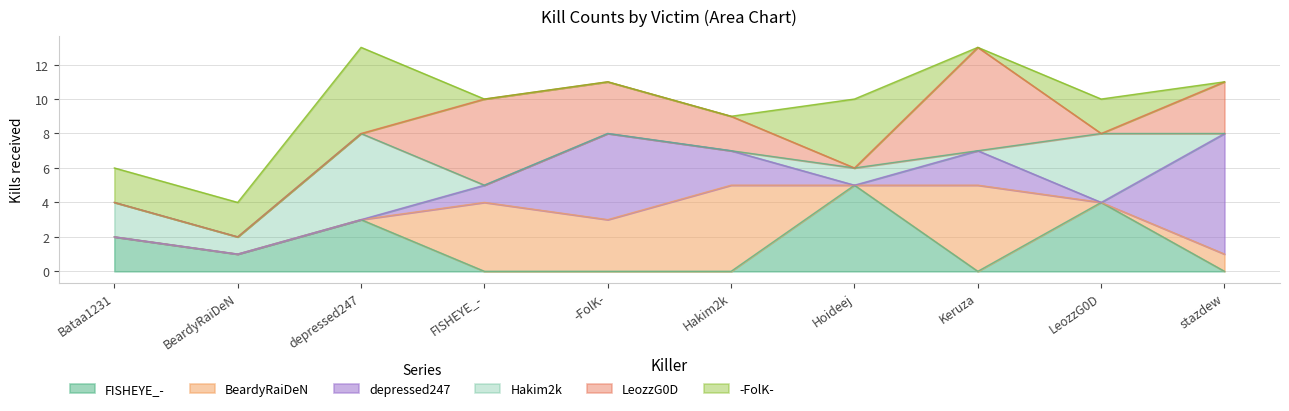

List the series in order of their peak value, lowest first.

FISHEYE_-, BeardyRaiDeN, Hakim2k, -FolK-, LeozzG0D, depressed247